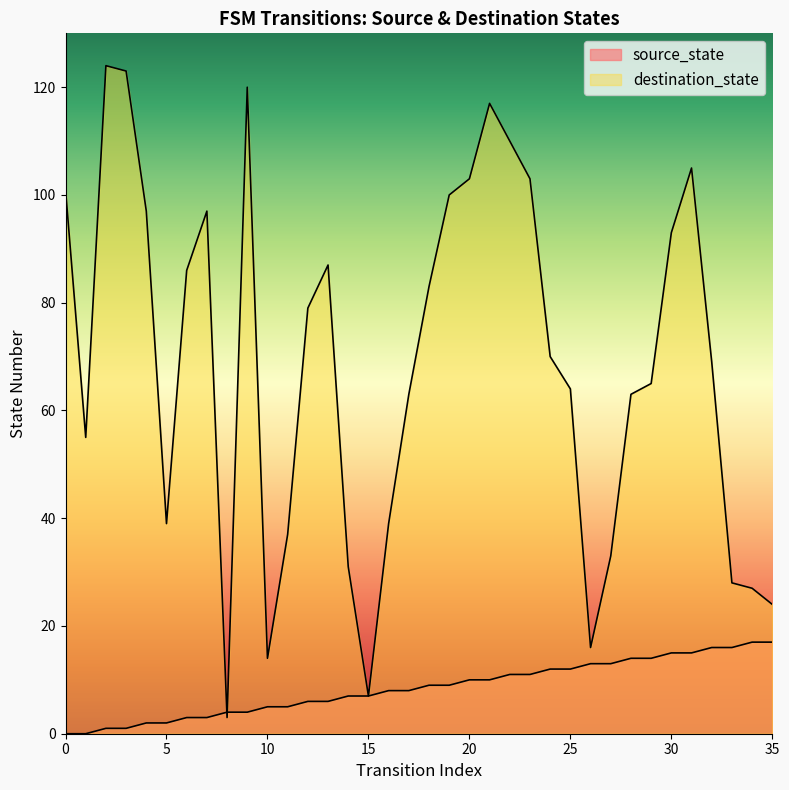

Rank the categories by source_state value from lowest to highest.

0, 1, 2, 3, 4, 5, 6, 7, 8, 9, 10, 11, 12, 13, 14, 15, 16, 17, 18, 19, 20, 21, 22, 23, 24, 25, 26, 27, 28, 29, 30, 31, 32, 33, 34, 35